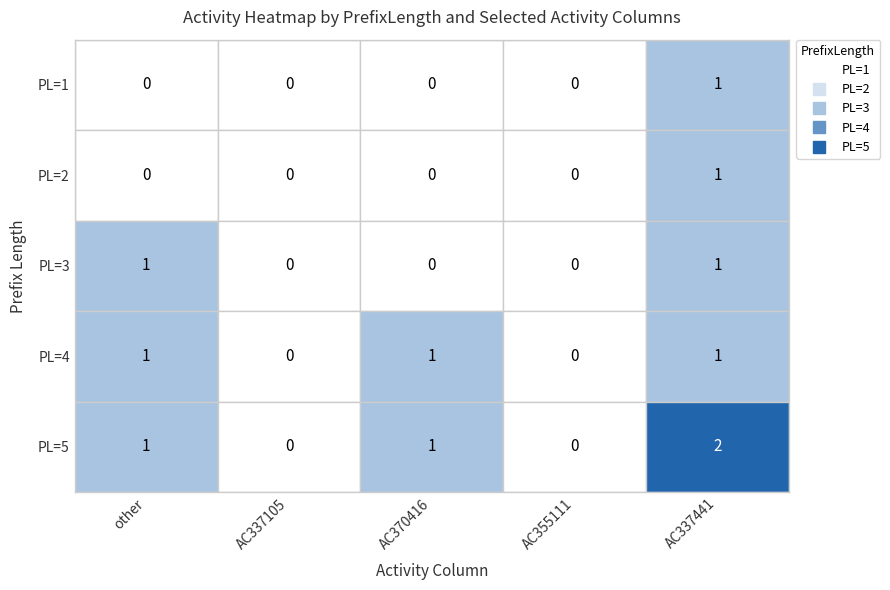

What is the highest value of the 2 series?

1